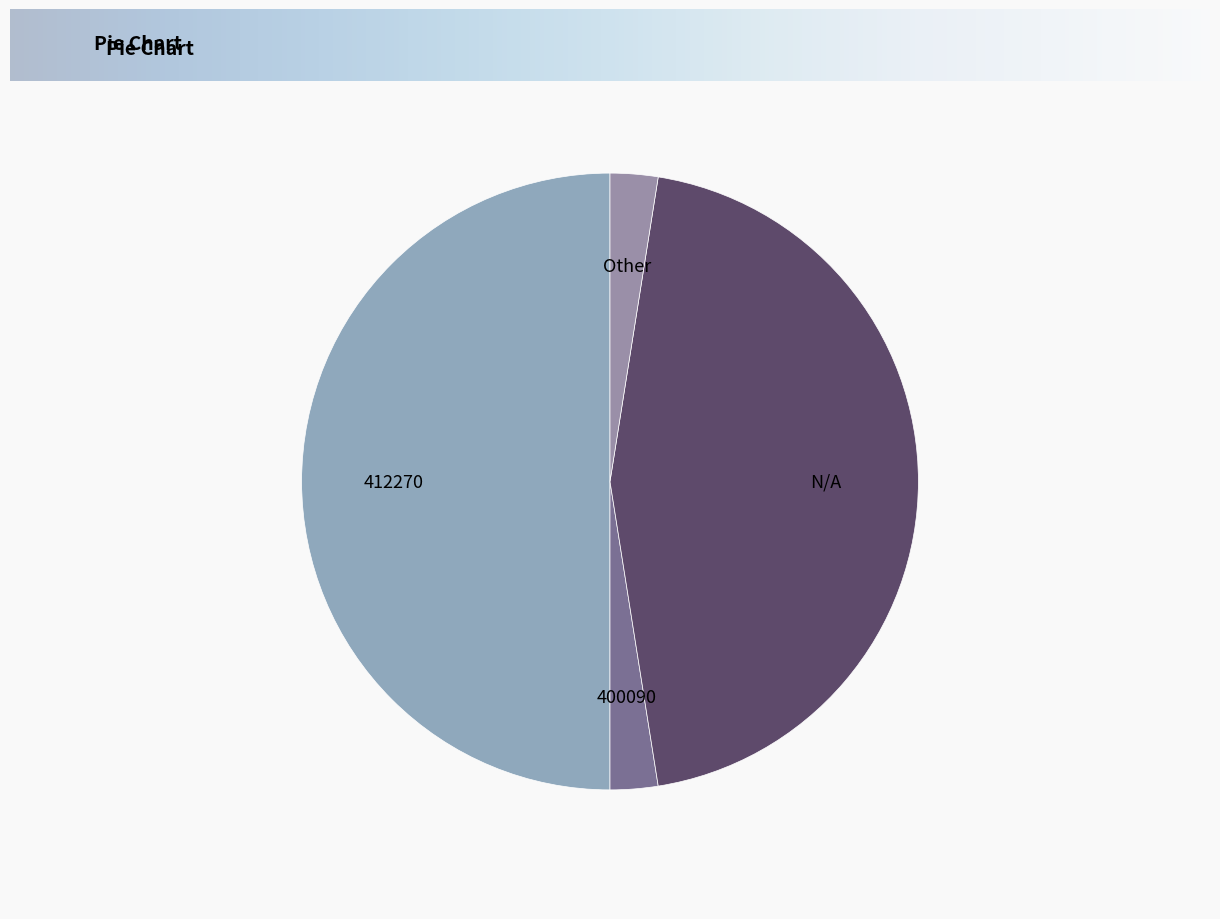

Which slice is the largest?

412270